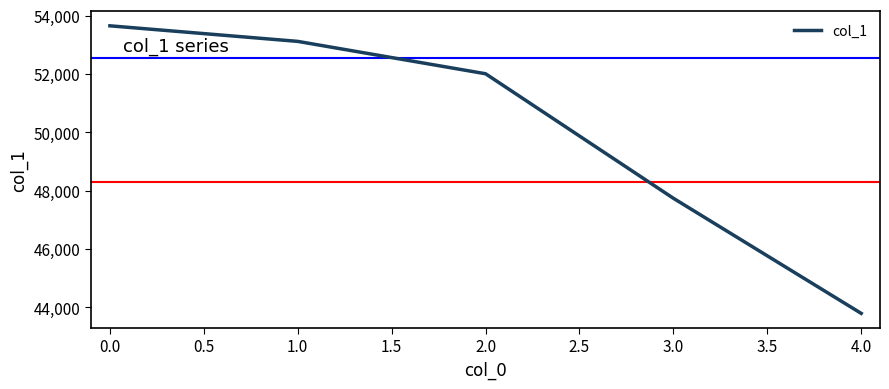

Is it true that the value at 3.0 is 47735?

True